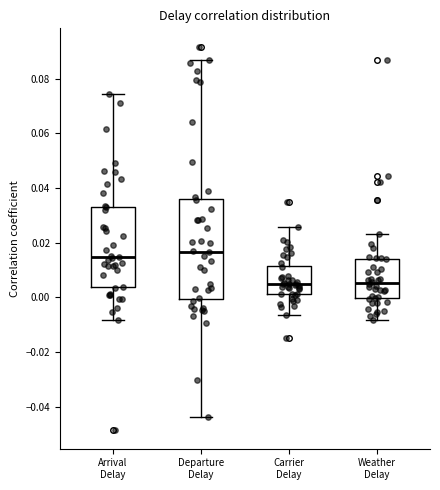

Reading left to right, read every box against the y-axis: the position of its median line, the range the box covers, and the ends of its whiskers. The values are not printed on the chart, so give them approximately, as read against the axis.

Arrival Delay: median 0.014, box 0.004 to 0.034, whiskers -0.008 to 0.074
Departure Delay: median 0.016, box 0.000 to 0.036, whiskers -0.044 to 0.086
Carrier Delay: median 0.004, box 0.002 to 0.012, whiskers -0.006 to 0.026
Weather Delay: median 0.006, box 0.000 to 0.014, whiskers -0.008 to 0.024